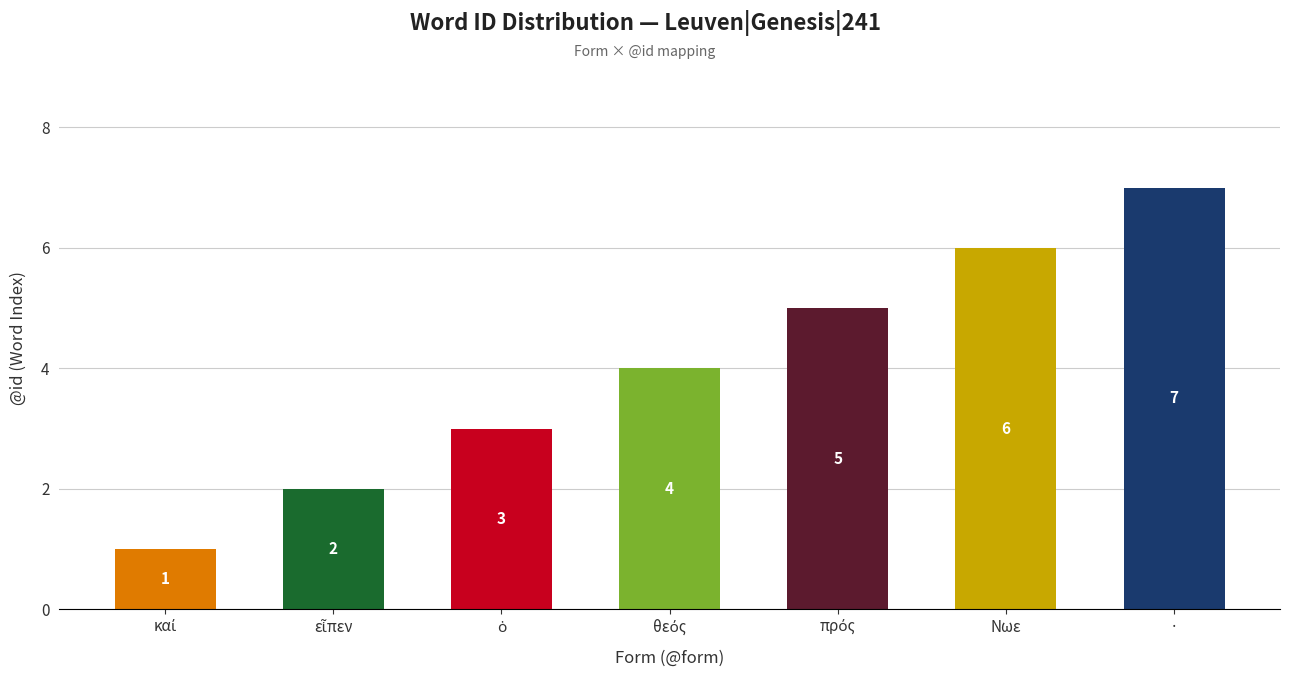

What is the average value?

4